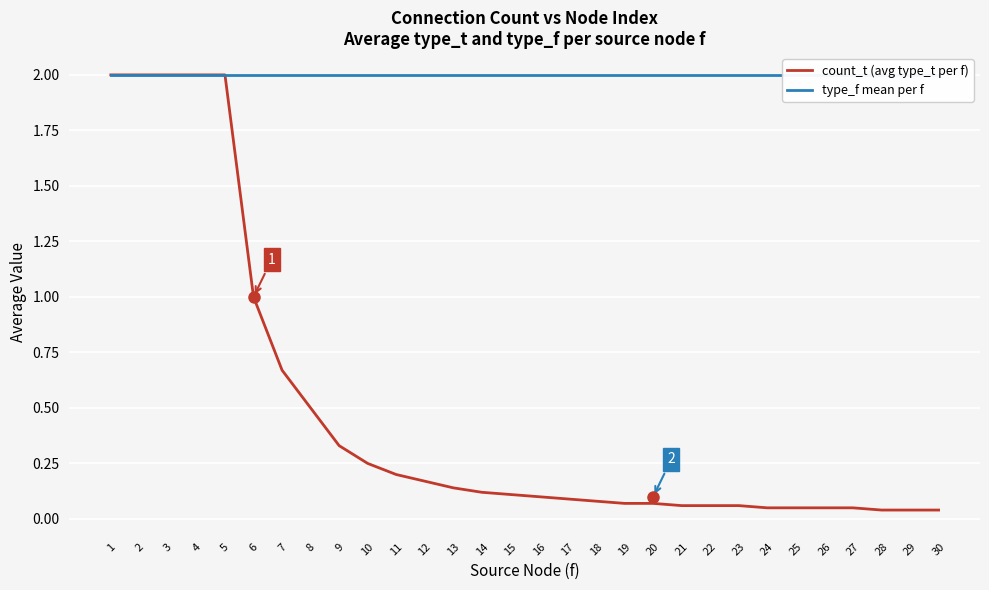

Which series has the widest spread of values?

count_t (avg type_t per f)